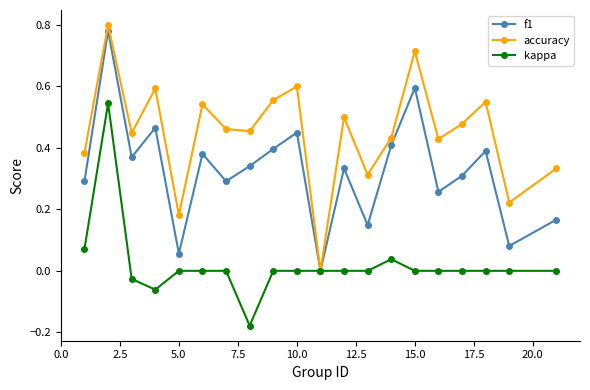

True or false: f1 has more than 2 points higher than both neighbors.

True